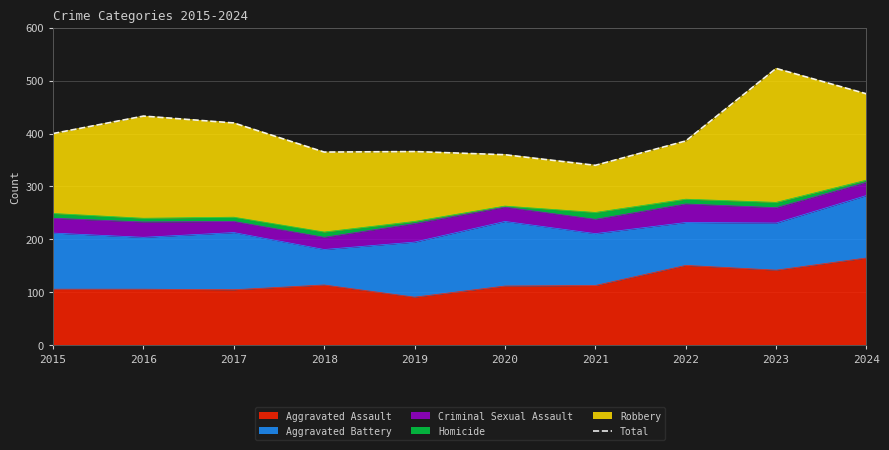

How many interior local peaks (higher than both neighbors) does the data have?

3